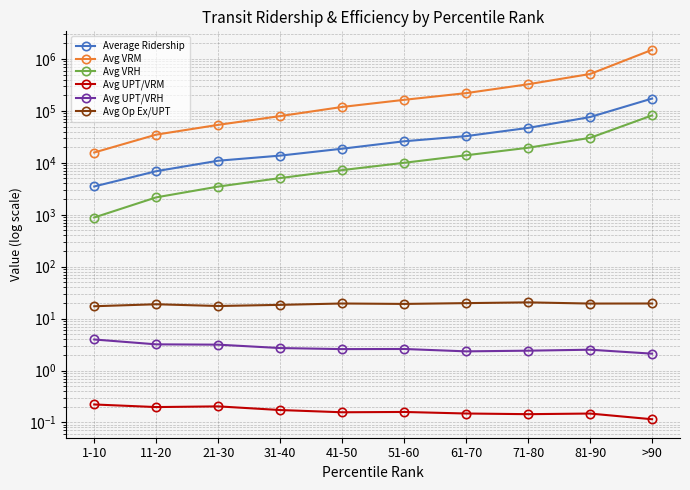

What is the value of the Avg VRM point at the 6th from the left?

163559.9